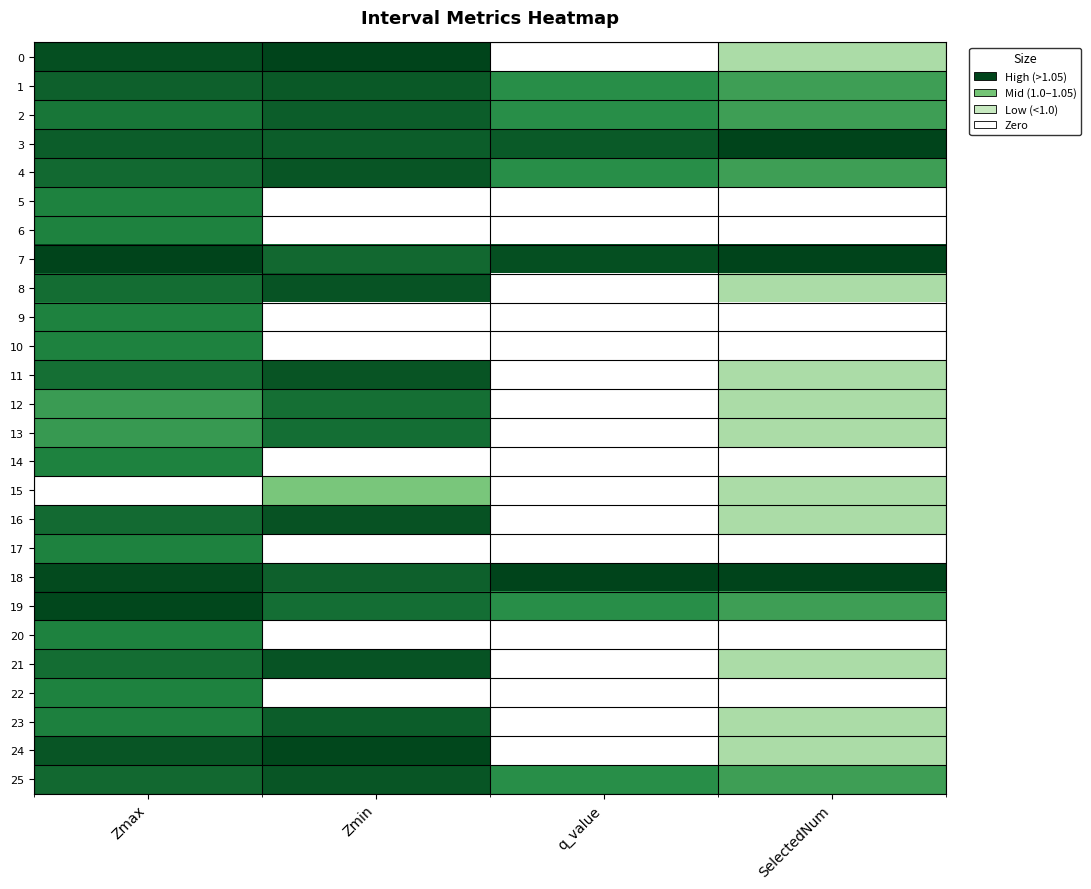

How many categories are shown in the chart?

4